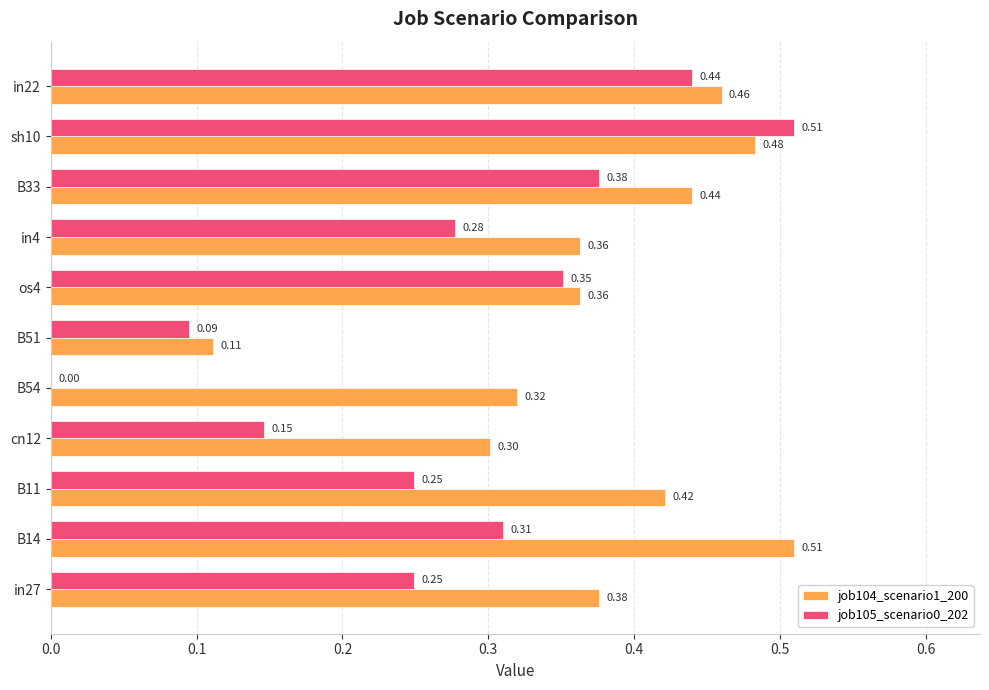

What is the sum of the job104_scenario1_200 values at B33 and os4?

0.8